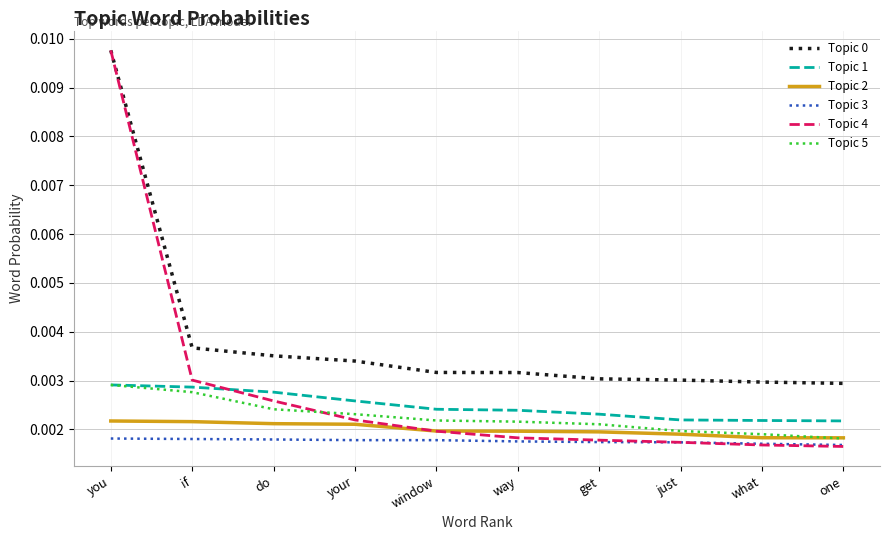

True or false: Topic 2 and Topic 3 cross at least once.

False